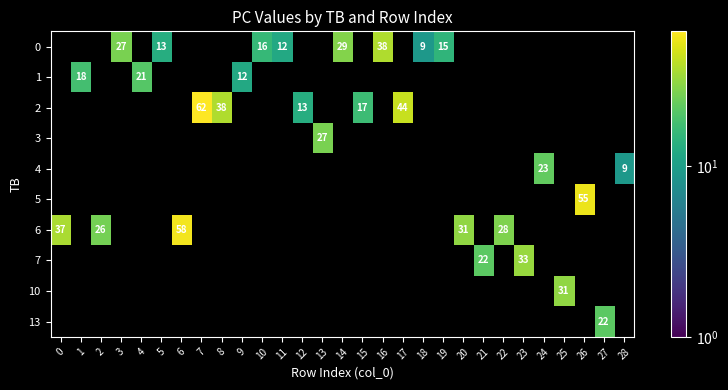

Between 1 and 13, which series saw the biggest shift?

3